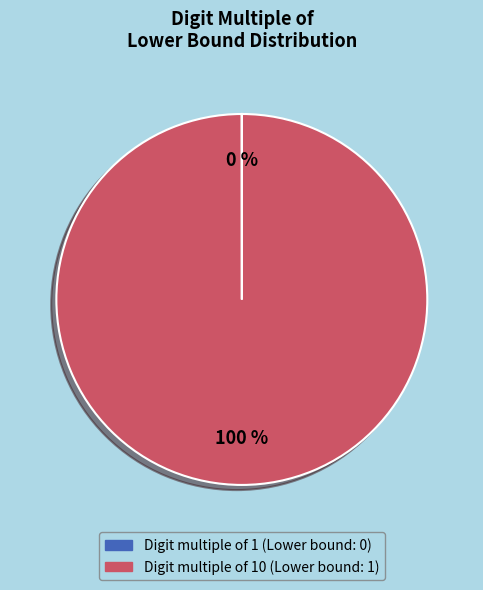

Is there a majority slice in this chart?

Yes